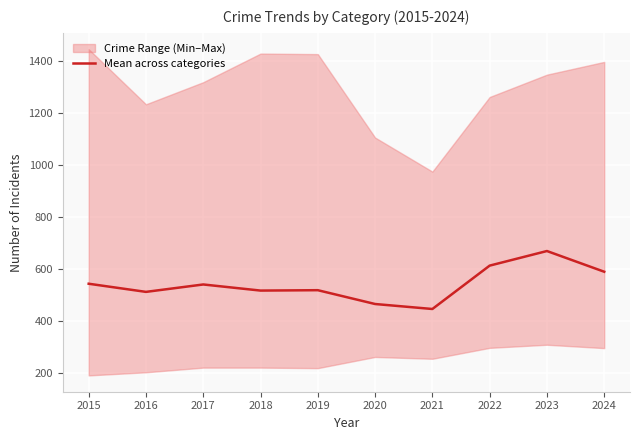

How many interior local peaks (higher than both neighbors) does the data have?

3